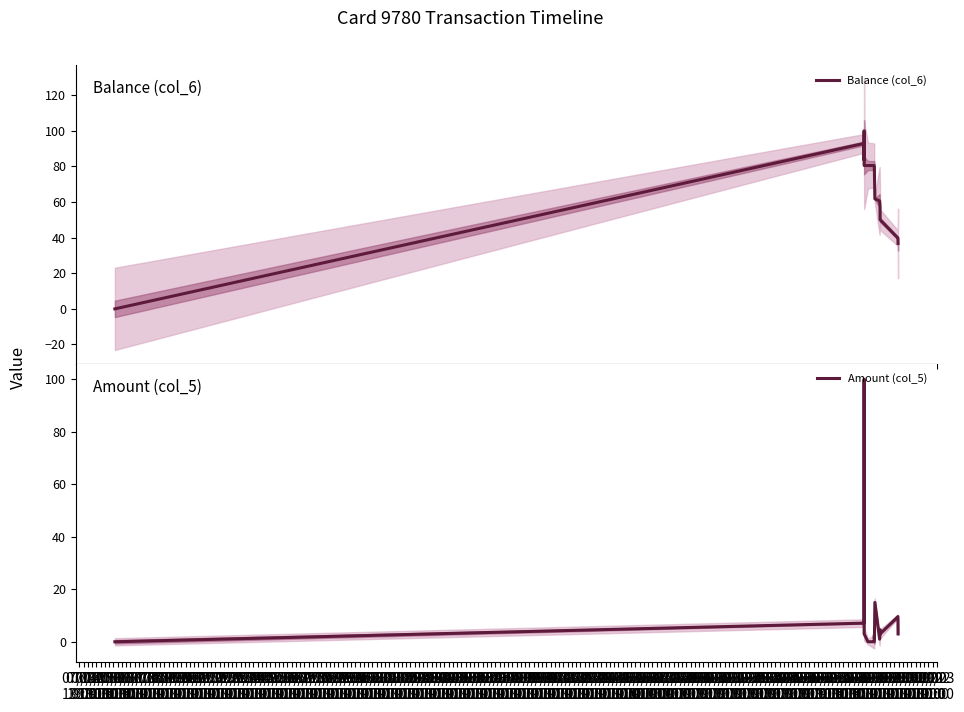

Is it true that Balance (col_6) equals 24.2 at 07/16
19:00?

False